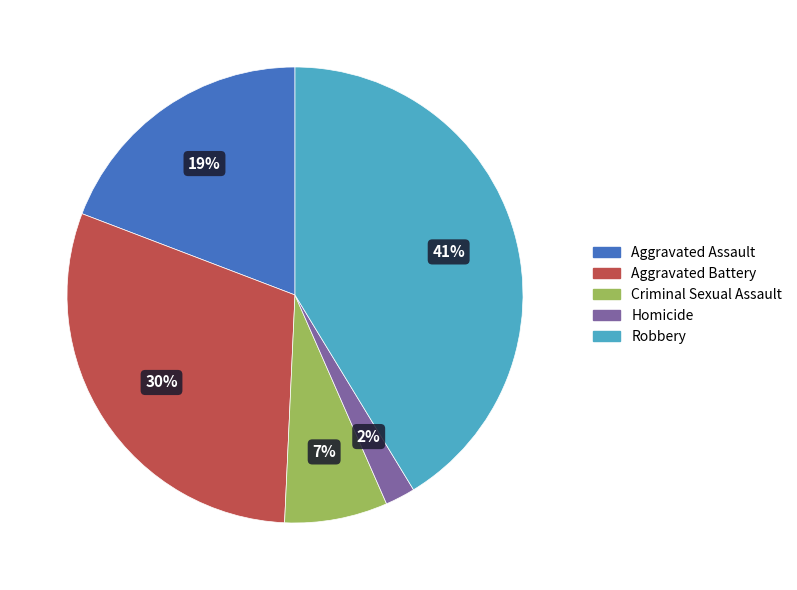

To the nearest percent, what is the difference between the largest and smallest slice percentages?

39%